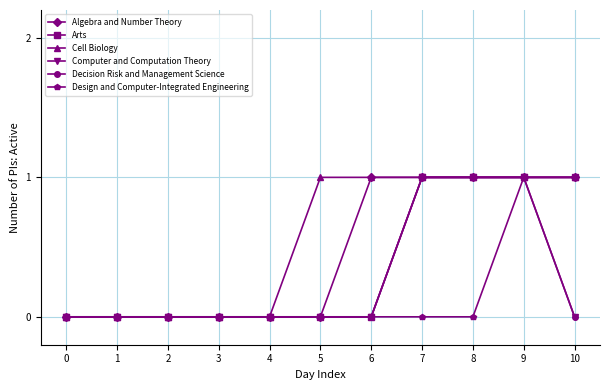

How many Cell Biology values are between 0 and 1?

11